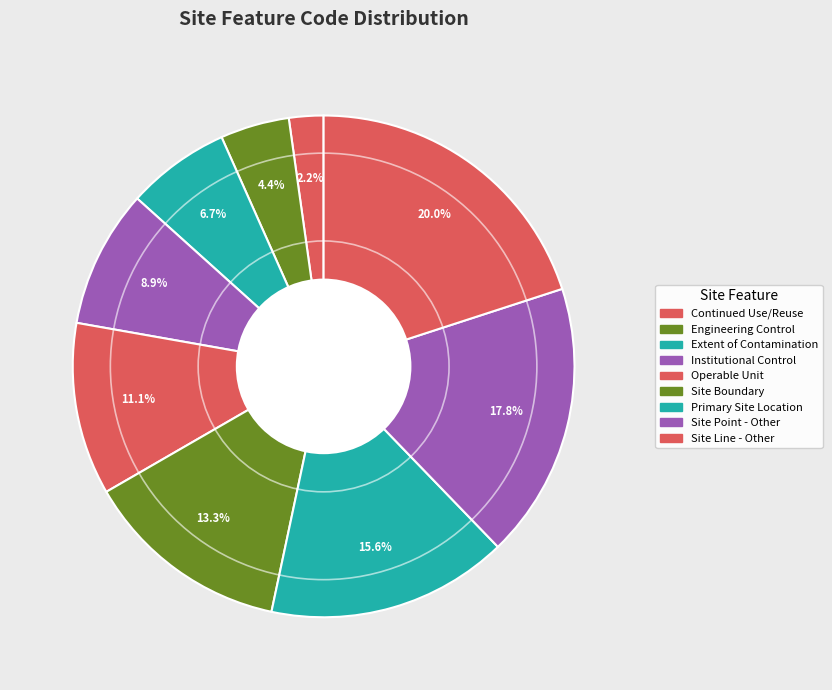

Does any single category account for the majority?

No